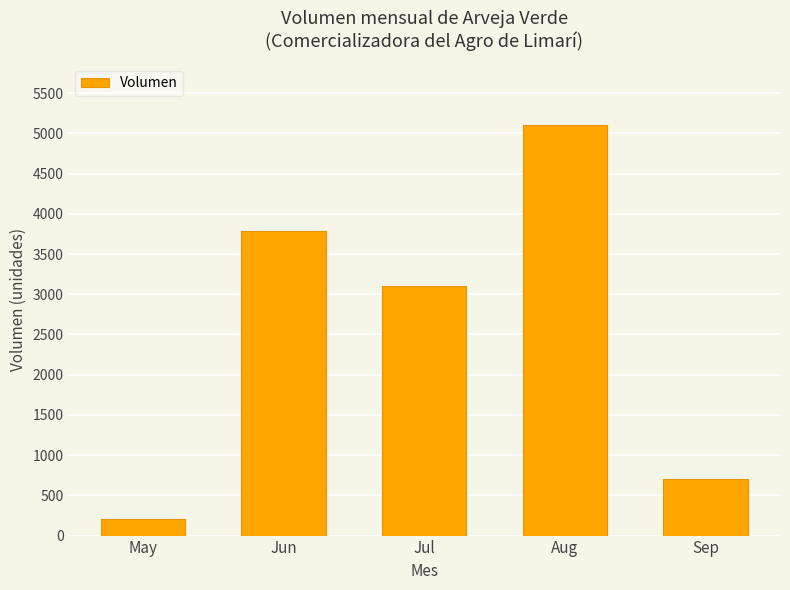

What is the average value?

2576